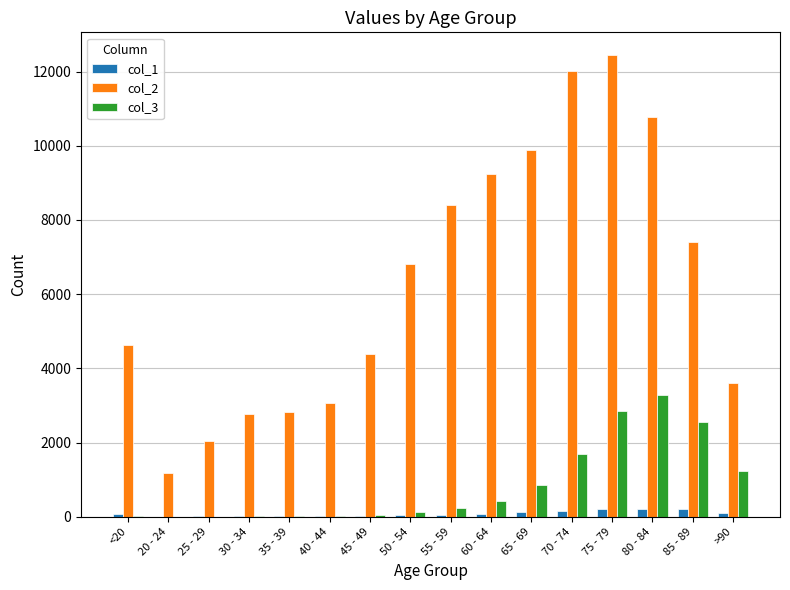

At which category is the sum across all series the highest?

75 - 79